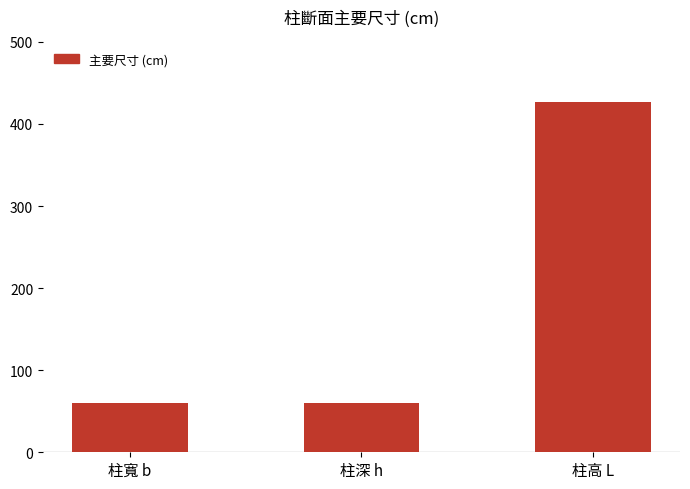

How many bars are there in total?

3